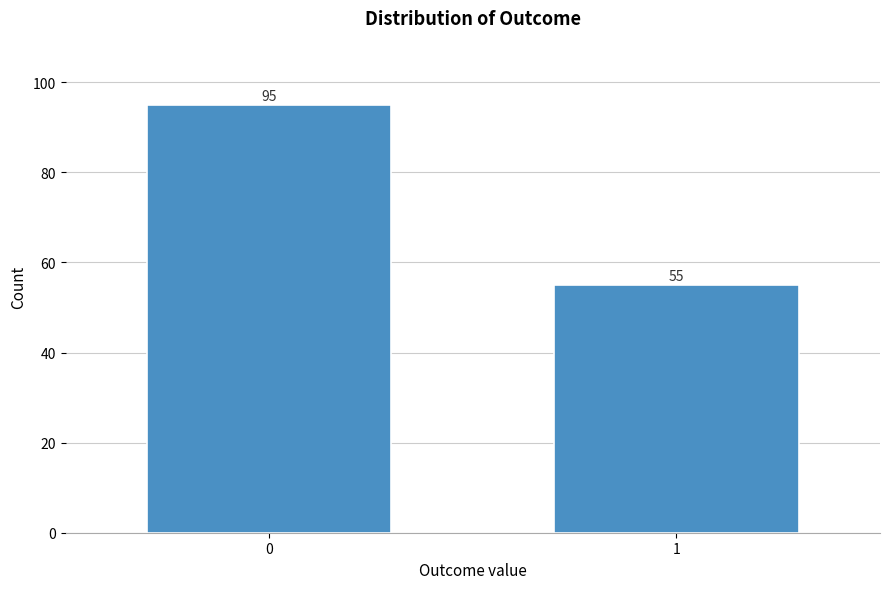

Reading left to right, what are all the values shown in this chart?

0=95	1=55